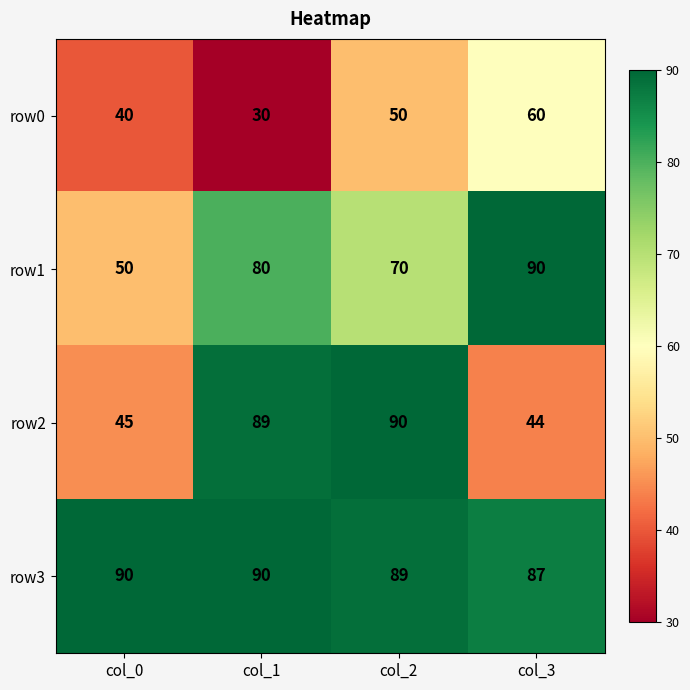

Which series changed the most between col_0 and col_1?

row2